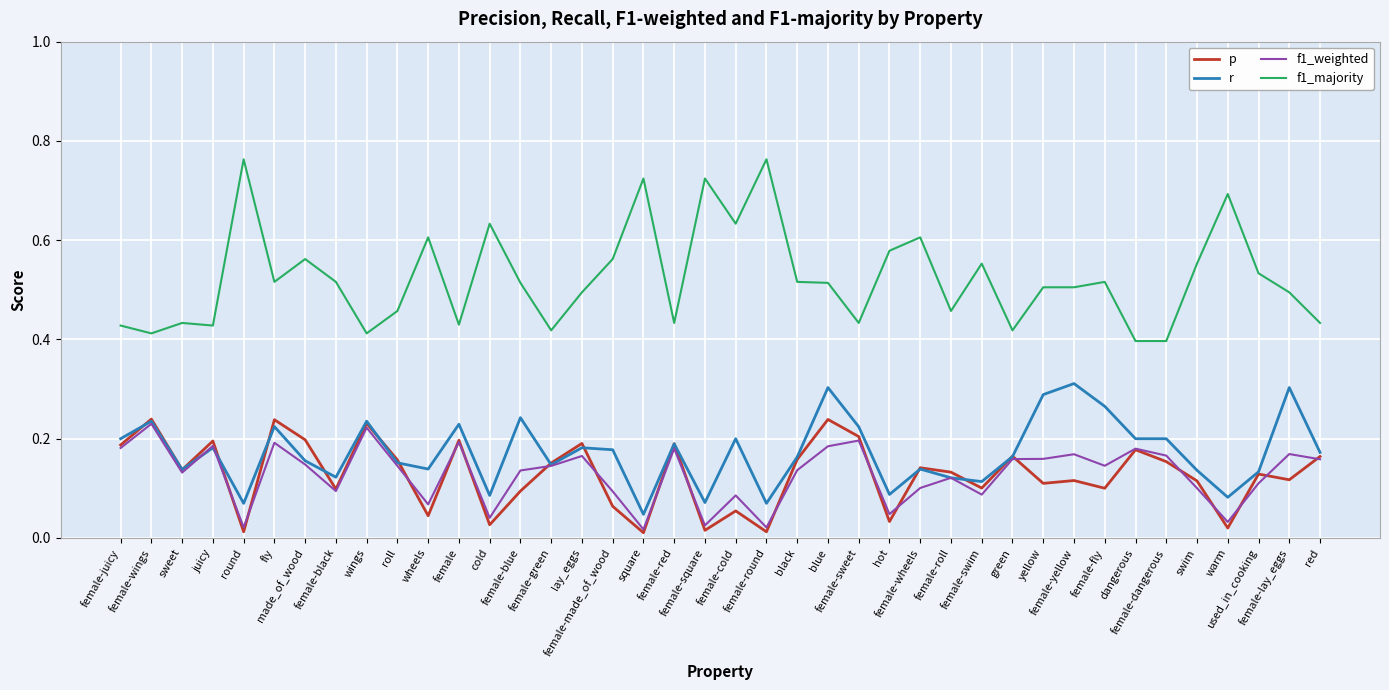

What is the sum of all f1_weighted values?

5.1